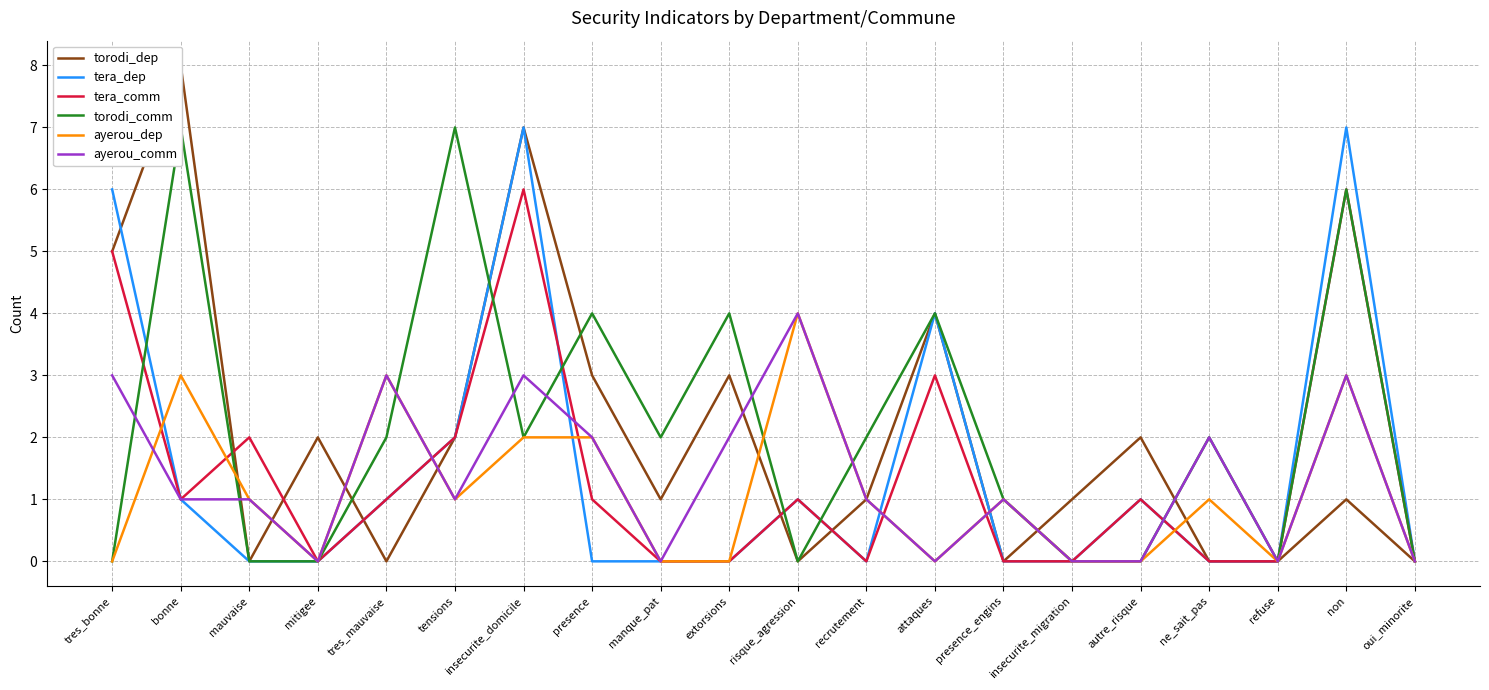

At which category is the sum across all series the highest?

insecurite_domicile